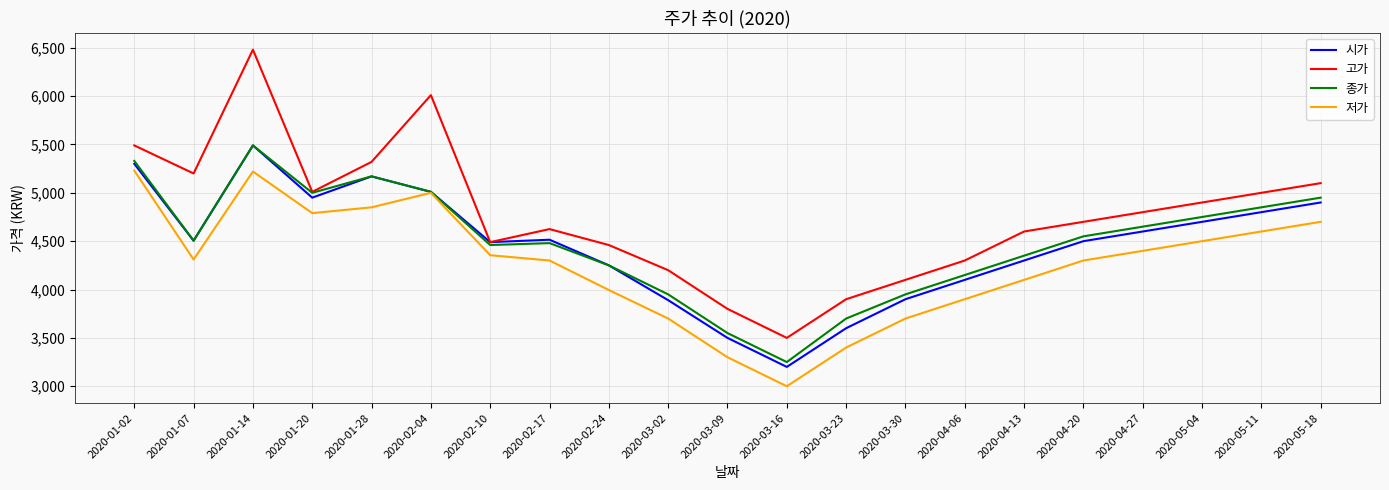

At which label does 저가 reach its minimum?

2020-03-16